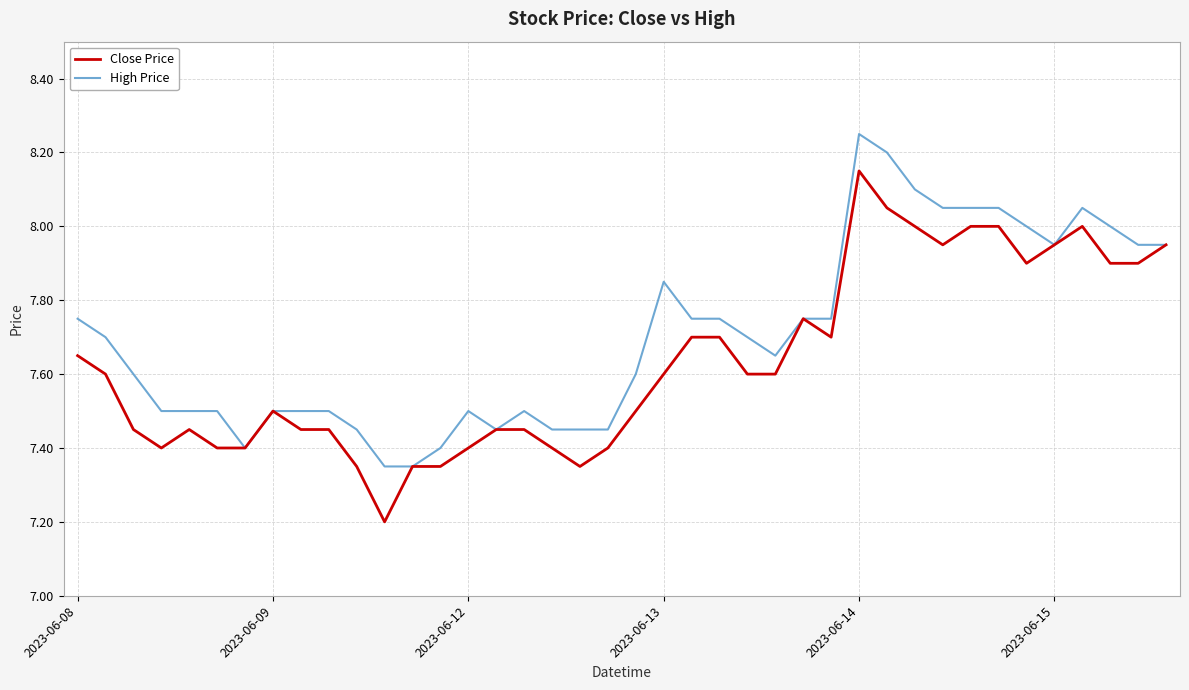

What is the difference between the maximum and minimum values in the High Price series?

0.9